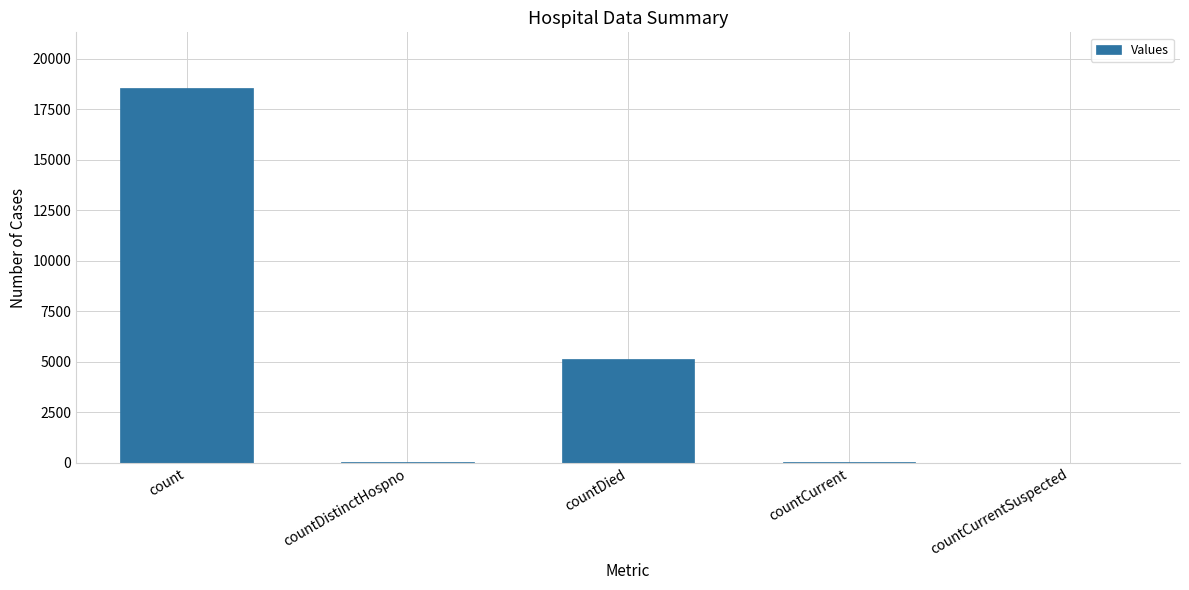

Is it true that the value at count is 18534?

True